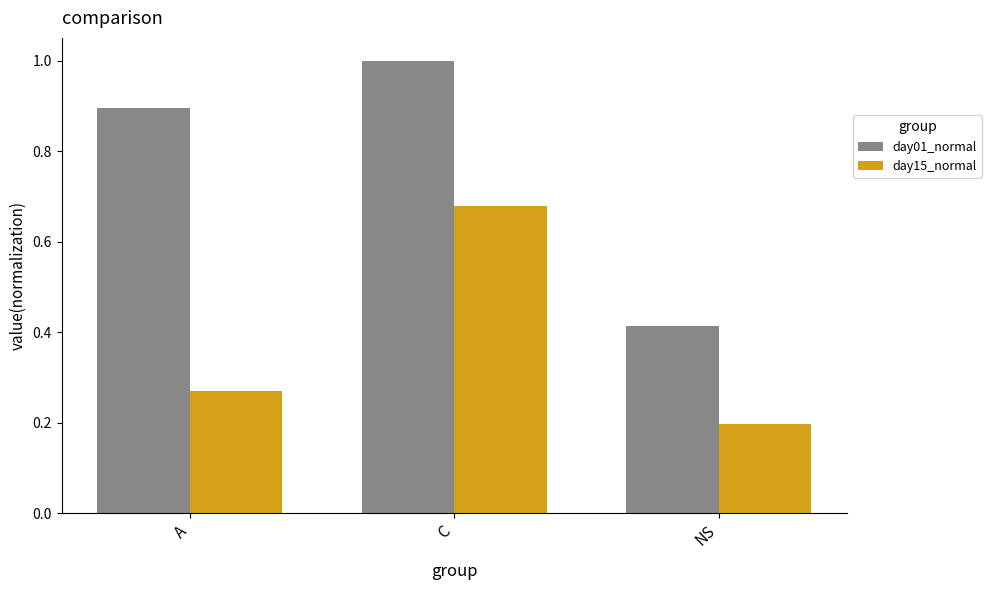

At how many categories does at least one series exceed 0?

3